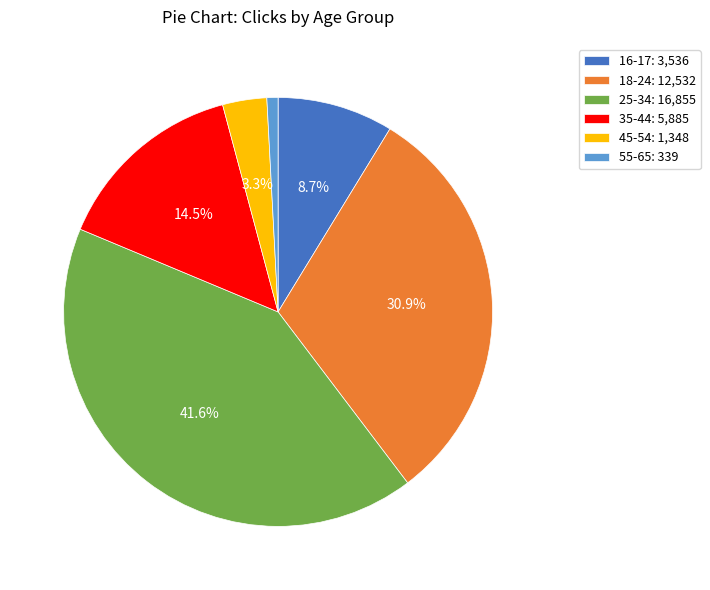

Do 35-44 and 25-34 together represent more than half of the pie?

Yes